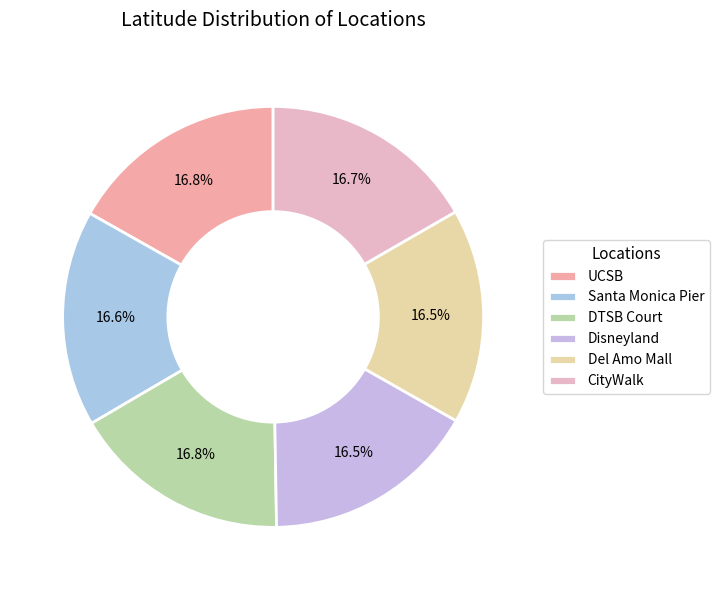

Is there a majority slice in this chart?

No